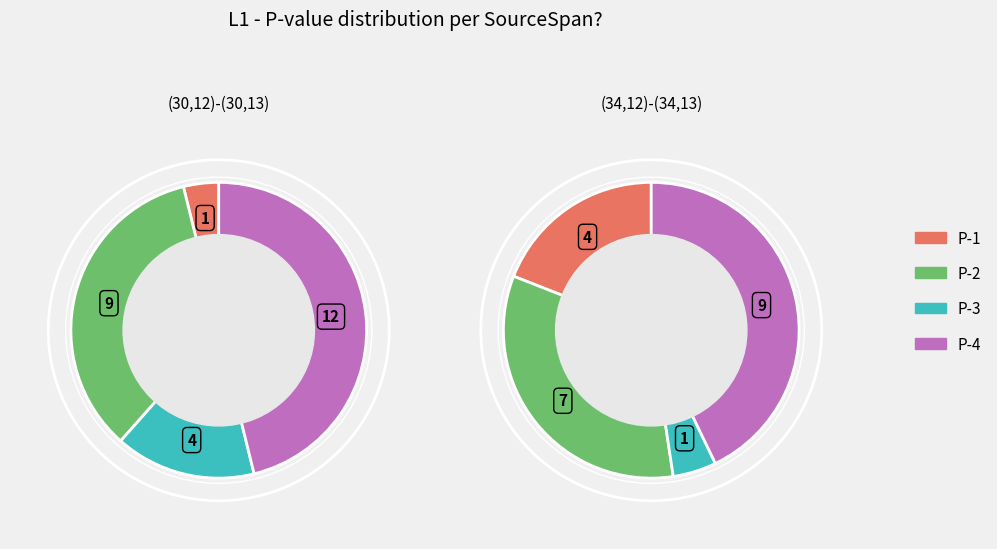

To the nearest percent, what is the combined percentage of P-3 and P-4?

48%